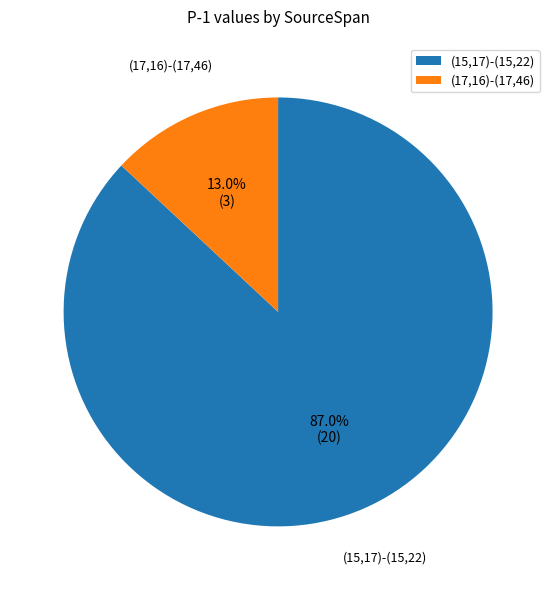

What percentage is NOT represented by (15,17)-(15,22)?

13.0%